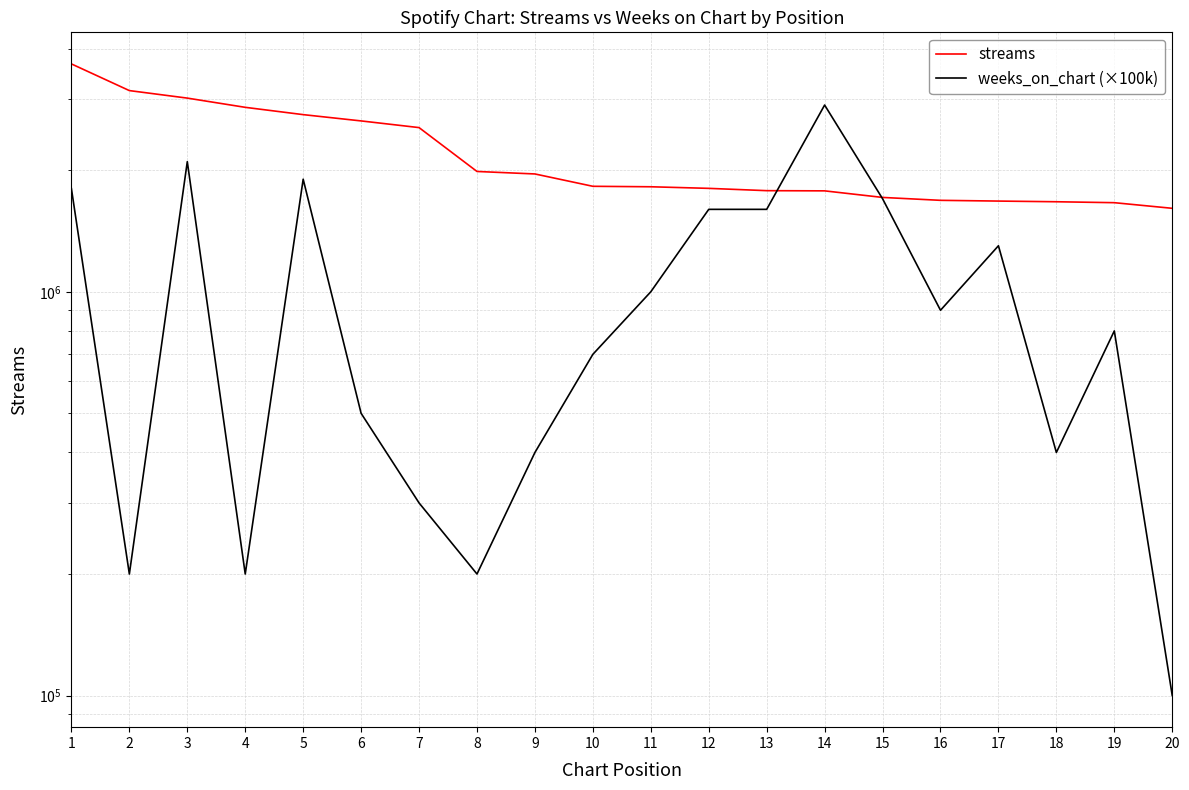

What is the spread (max minus min) of values at 4?

2662623